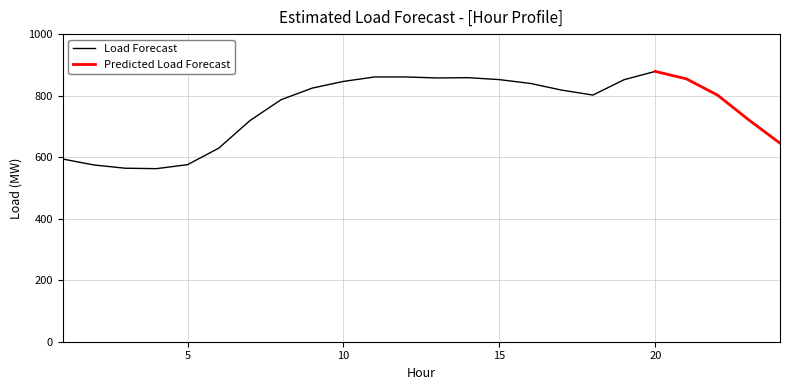

How many interior local valleys (lower than both neighbors) does the data have?

3